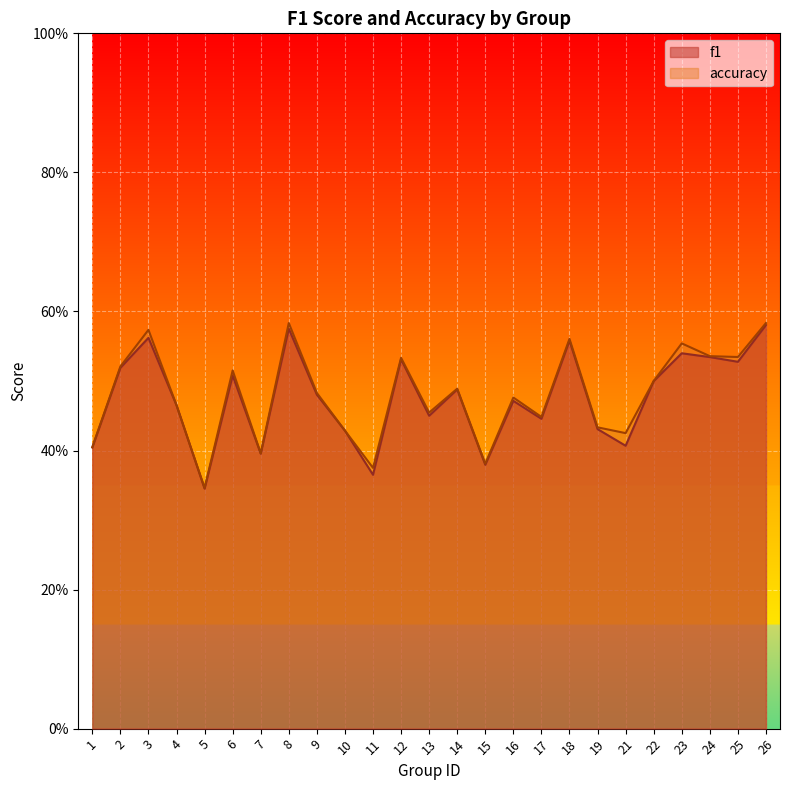

How many lines are shown in the chart?

2